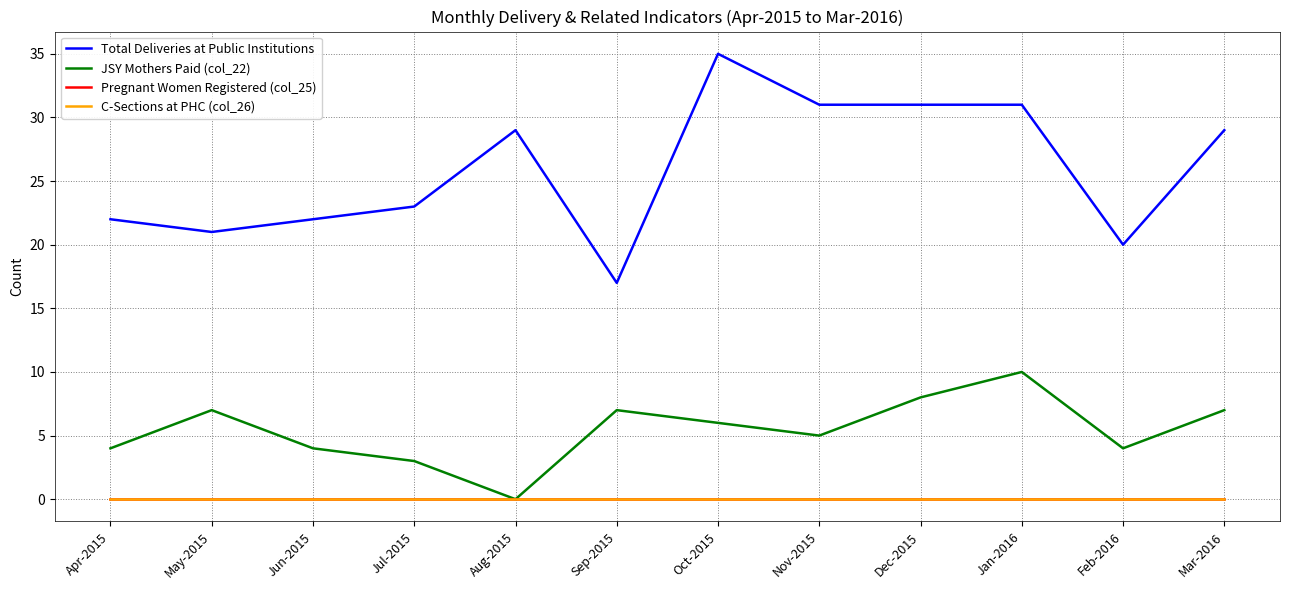

What is the difference between the highest and lowest values at Dec-2015?

31